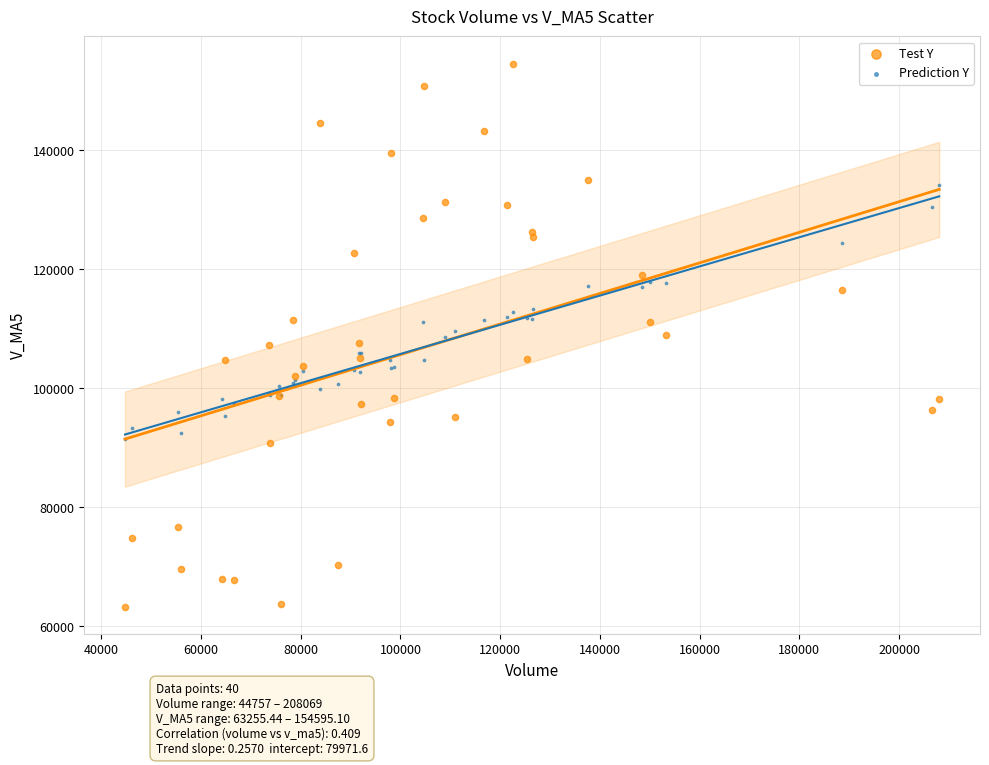

Which series reaches the minimum Y coordinate?

Test Y